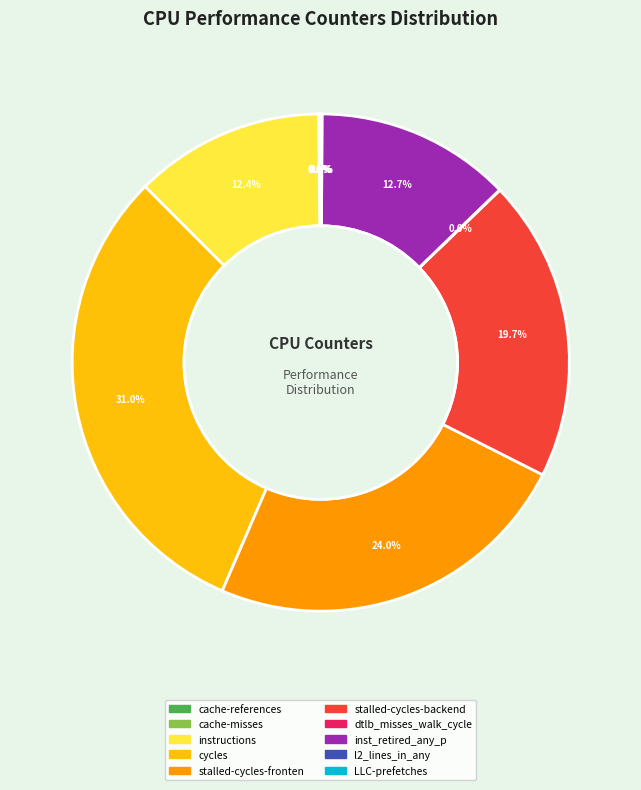

Is there a majority slice in this chart?

No